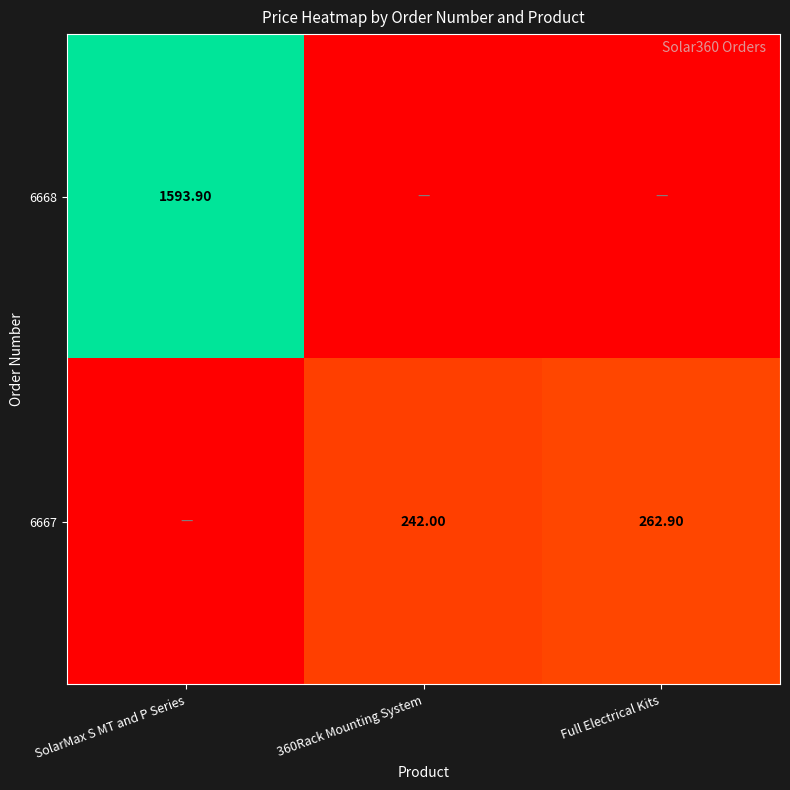

Which series has the largest total across all categories?

6668